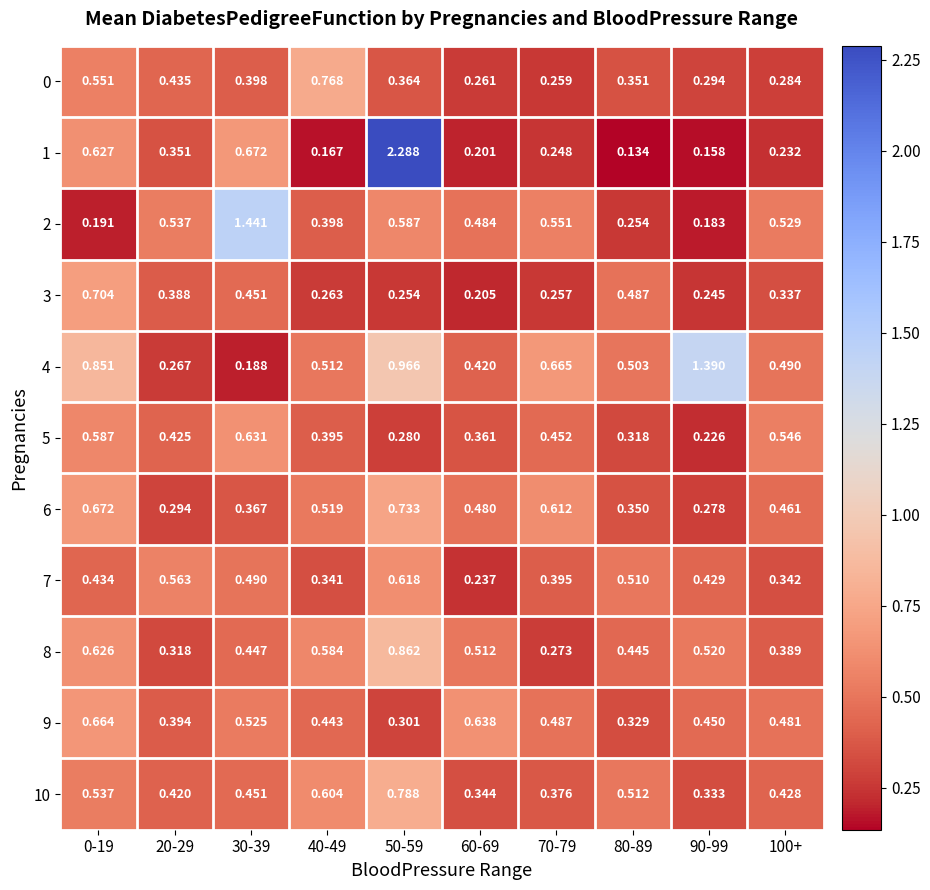

Reading left to right, list all the values displayed in this chart.

0: 0-19=0.6	20-29=0.4	30-39=0.4	40-49=0.8	50-59=0.4	60-69=0.3	70-79=0.3	80-89=0.4	90-99=0.3	100+=0.3
1: 0-19=0.6	20-29=0.4	30-39=0.7	40-49=0.2	50-59=2.3	60-69=0.2	70-79=0.2	80-89=0.1	90-99=0.2	100+=0.2
2: 0-19=0.2	20-29=0.5	30-39=1.4	40-49=0.4	50-59=0.6	60-69=0.5	70-79=0.6	80-89=0.3	90-99=0.2	100+=0.5
3: 0-19=0.7	20-29=0.4	30-39=0.5	40-49=0.3	50-59=0.3	60-69=0.2	70-79=0.3	80-89=0.5	90-99=0.2	100+=0.3
4: 0-19=0.9	20-29=0.3	30-39=0.2	40-49=0.5	50-59=1.0	60-69=0.4	70-79=0.7	80-89=0.5	90-99=1.4	100+=0.5
5: 0-19=0.6	20-29=0.4	30-39=0.6	40-49=0.4	50-59=0.3	60-69=0.4	70-79=0.5	80-89=0.3	90-99=0.2	100+=0.5
6: 0-19=0.7	20-29=0.3	30-39=0.4	40-49=0.5	50-59=0.7	60-69=0.5	70-79=0.6	80-89=0.3	90-99=0.3	100+=0.5
7: 0-19=0.4	20-29=0.6	30-39=0.5	40-49=0.3	50-59=0.6	60-69=0.2	70-79=0.4	80-89=0.5	90-99=0.4	100+=0.3
8: 0-19=0.6	20-29=0.3	30-39=0.4	40-49=0.6	50-59=0.9	60-69=0.5	70-79=0.3	80-89=0.4	90-99=0.5	100+=0.4
9: 0-19=0.7	20-29=0.4	30-39=0.5	40-49=0.4	50-59=0.3	60-69=0.6	70-79=0.5	80-89=0.3	90-99=0.5	100+=0.5
10: 0-19=0.5	20-29=0.4	30-39=0.5	40-49=0.6	50-59=0.8	60-69=0.3	70-79=0.4	80-89=0.5	90-99=0.3	100+=0.4